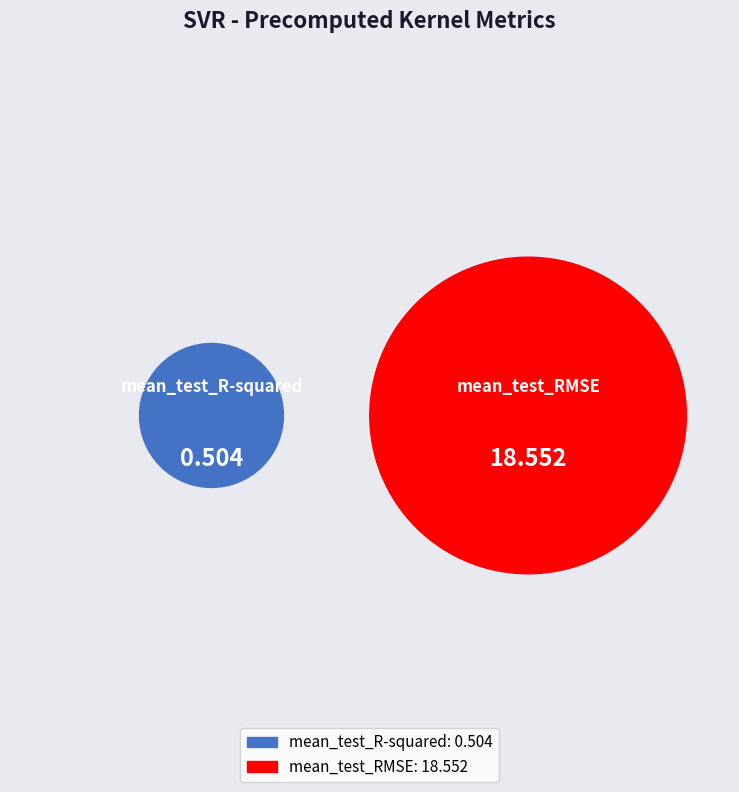

Rank the categories by value from highest to lowest.

mean_test_RMSE, mean_test_R-squared